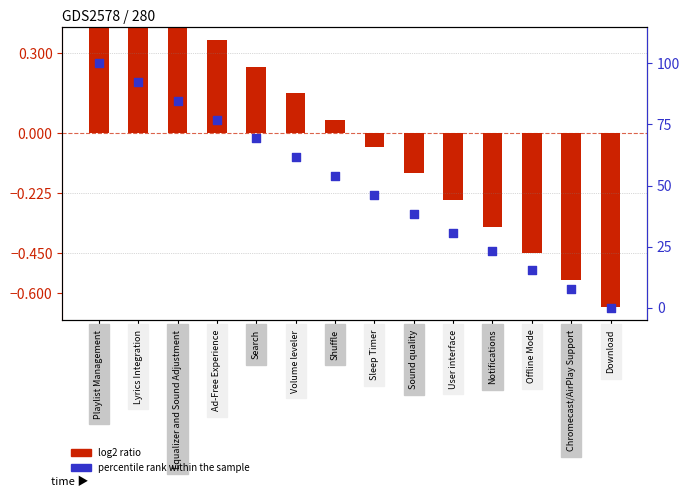

At how many categories does at least one series exceed 48?

7